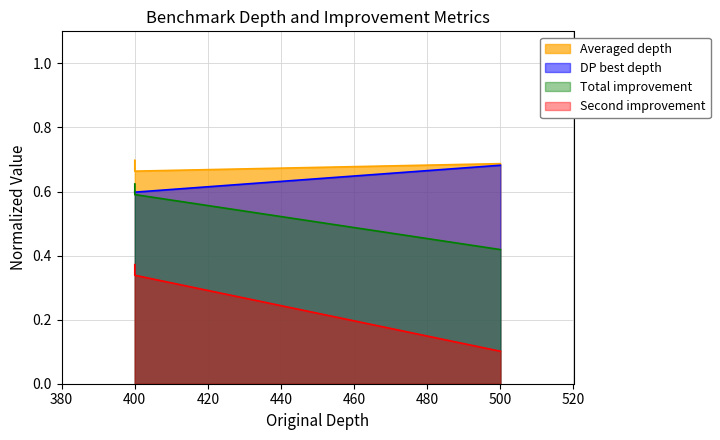

How many lines are shown in the chart?

4